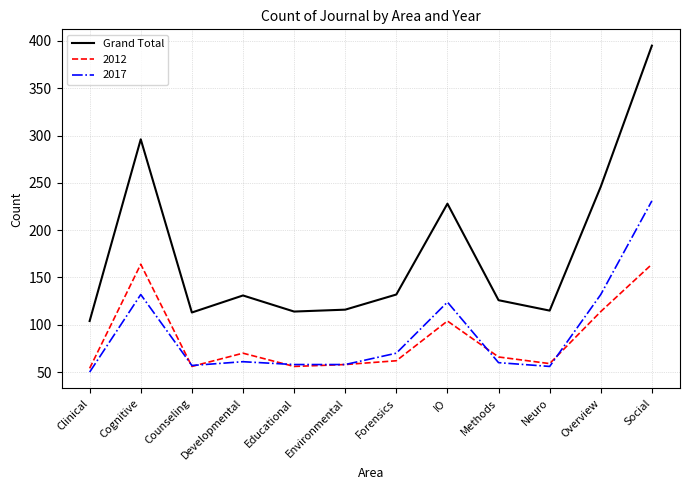

What is the minimum value shown in the chart?

50